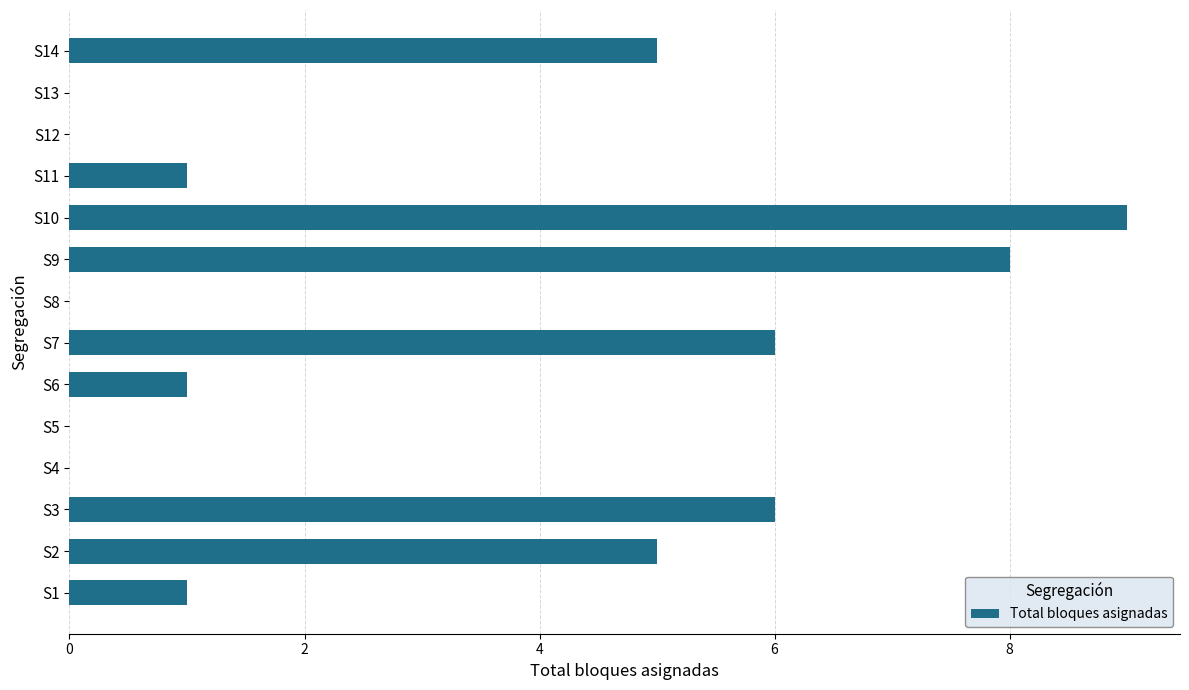

What is the sum of all values?

42